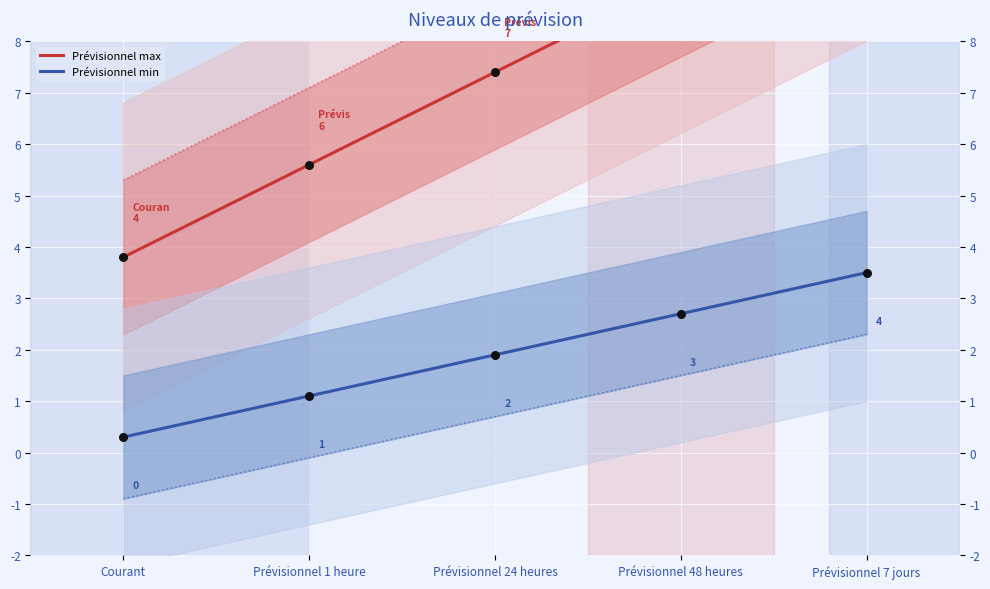

What is the change in value from Courant to Prévisionnel 48 heures?

+5.4